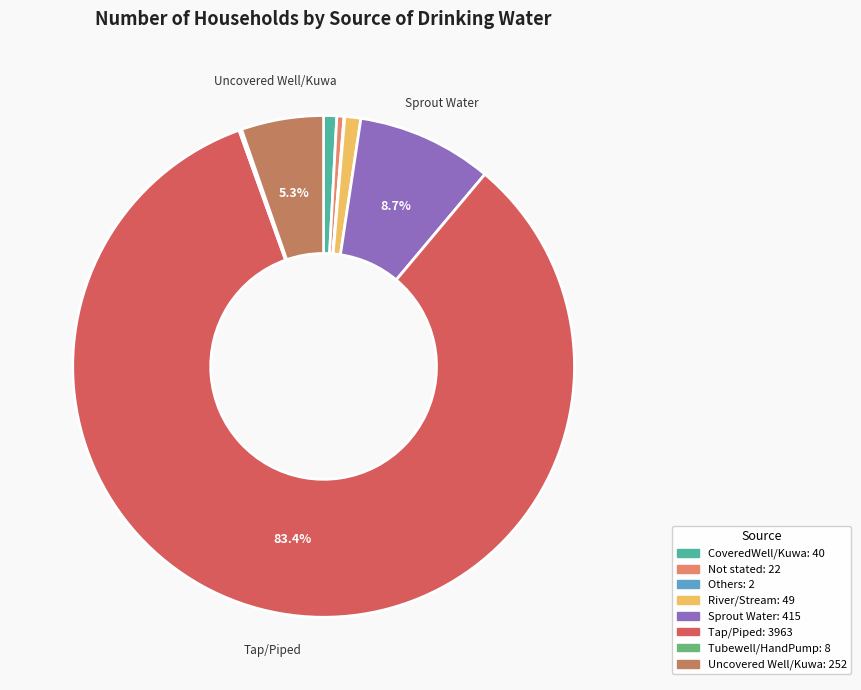

Is there a majority slice in this chart?

Yes